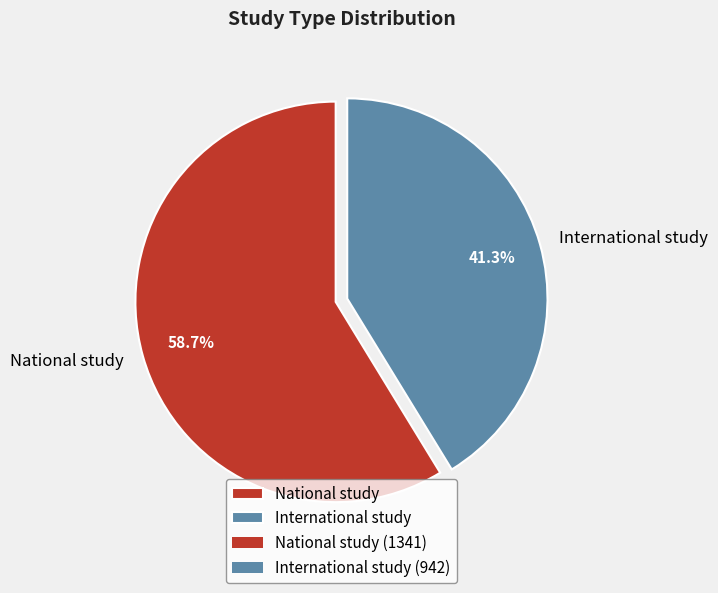

Count the number of slices in the pie.

2